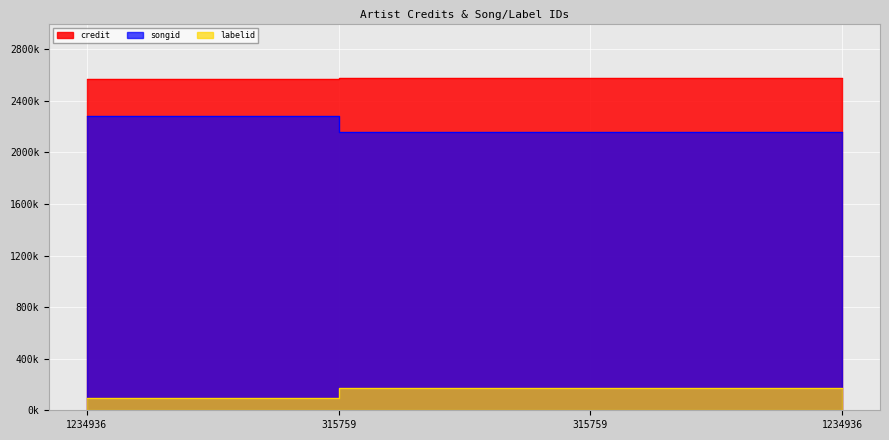

True or false: labelid and songid intersect in this chart.

False